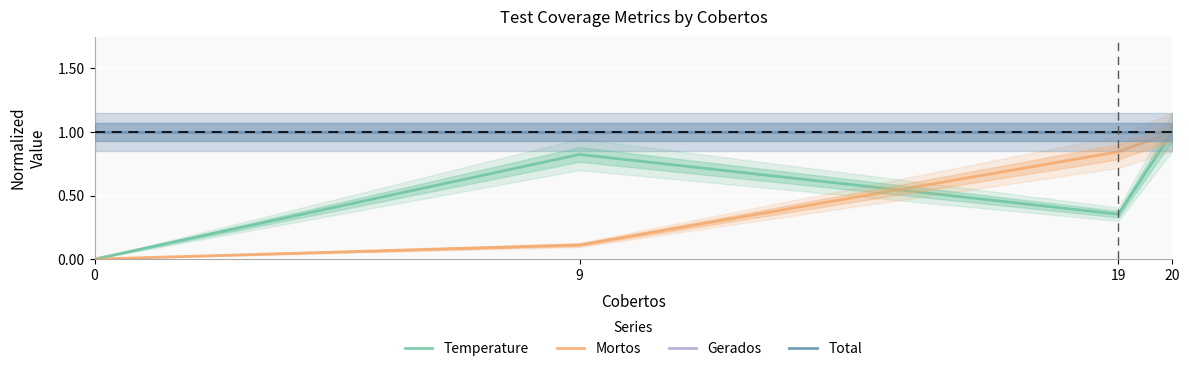

Reading right to left, transcribe all the data shown in this chart.

Temperature: 20=1.0	19=0.4	9=0.8	0=0.0
Mortos: 20=1.0	19=0.8	9=0.1	0=0.0
Gerados: 20=1.0	19=1.0	9=1.0	0=1.0
Total: 20=1.0	19=1.0	9=1.0	0=1.0